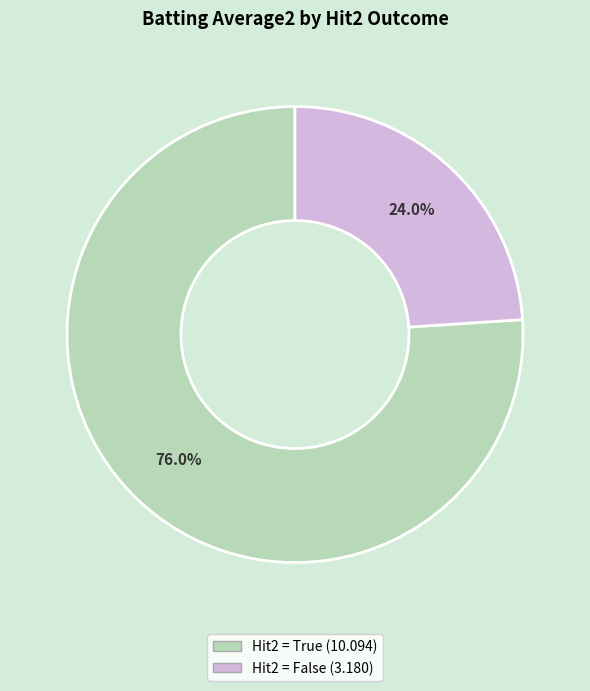

Does any single category account for the majority?

Yes